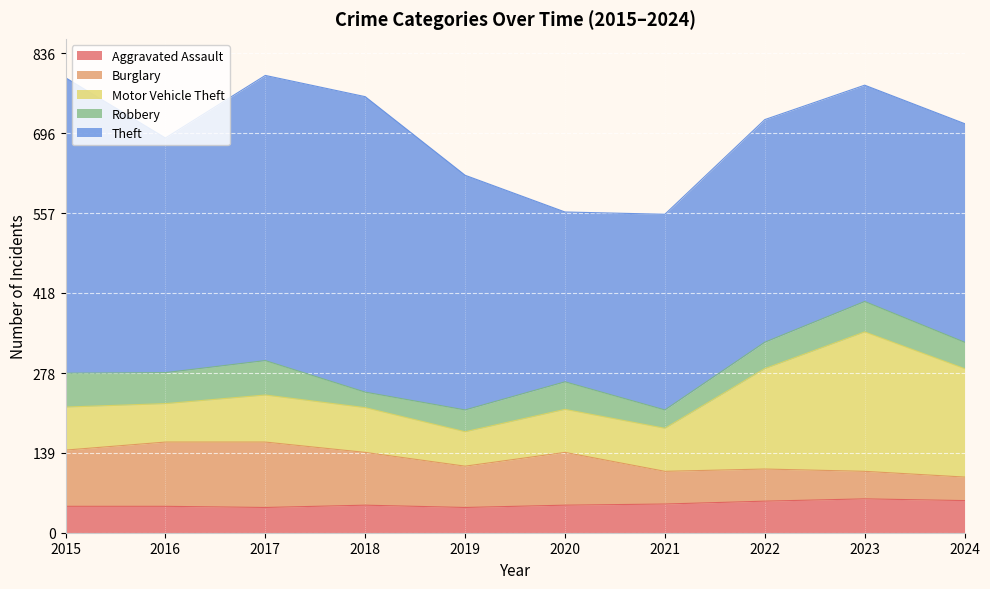

Which series ends up on top after the final intersection of Burglary and Robbery?

Robbery